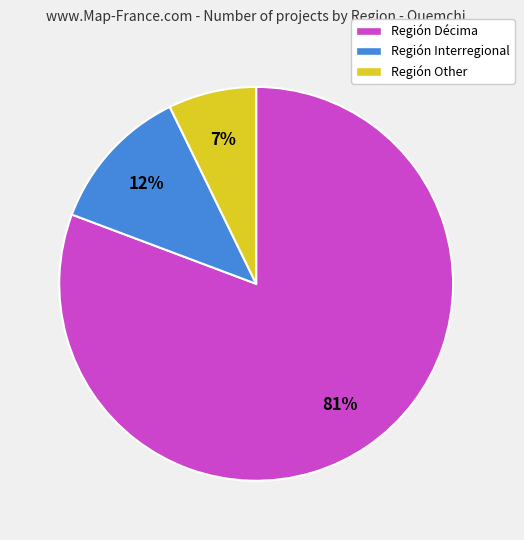

The Región Décima slice represents 76% of the pie. True or false?

False